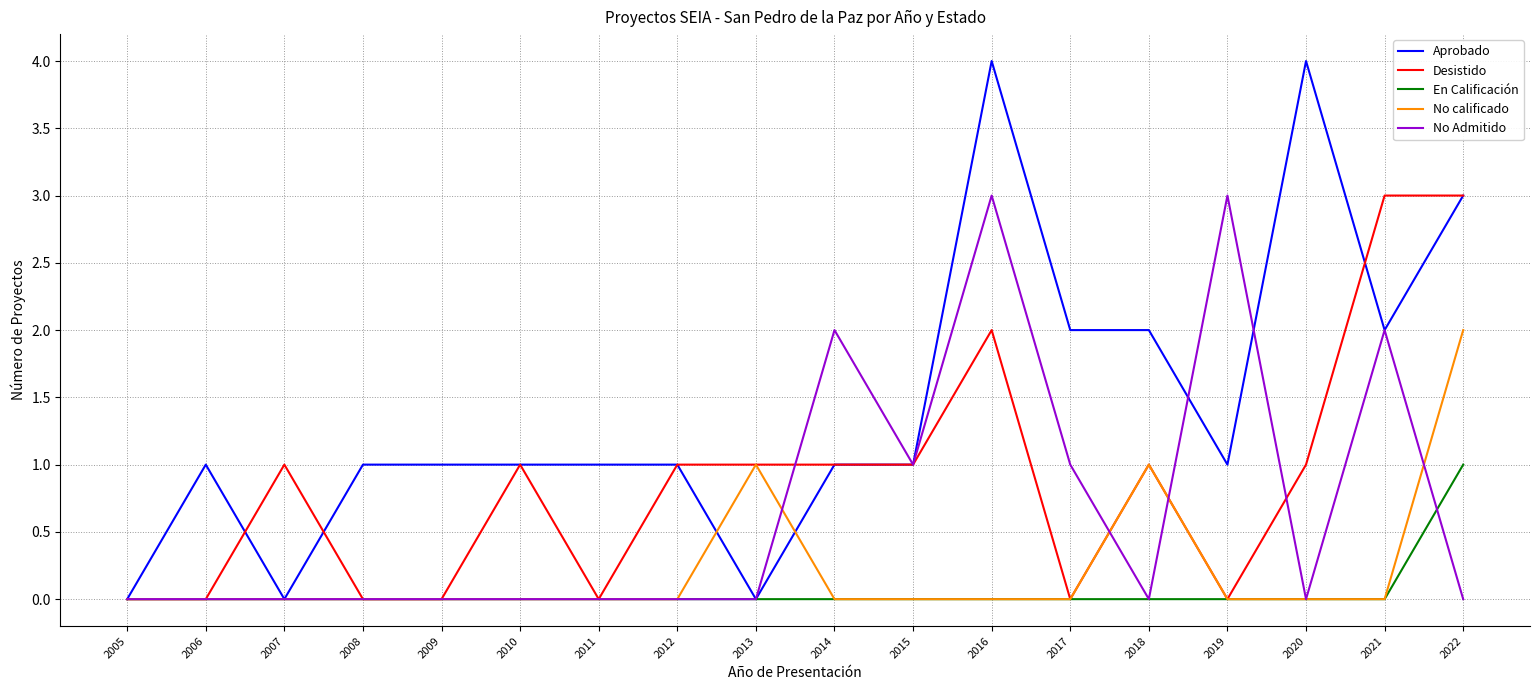

Is the value of No calificado at 2015 greater than the value of Aprobado at 2015?

No